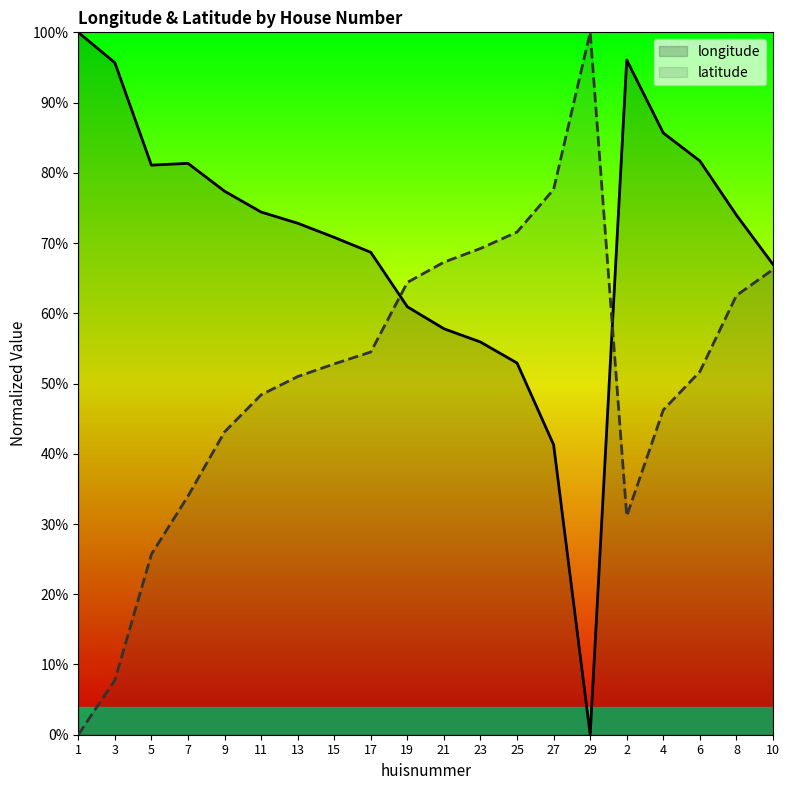

Which series has the widest spread of values?

longitude